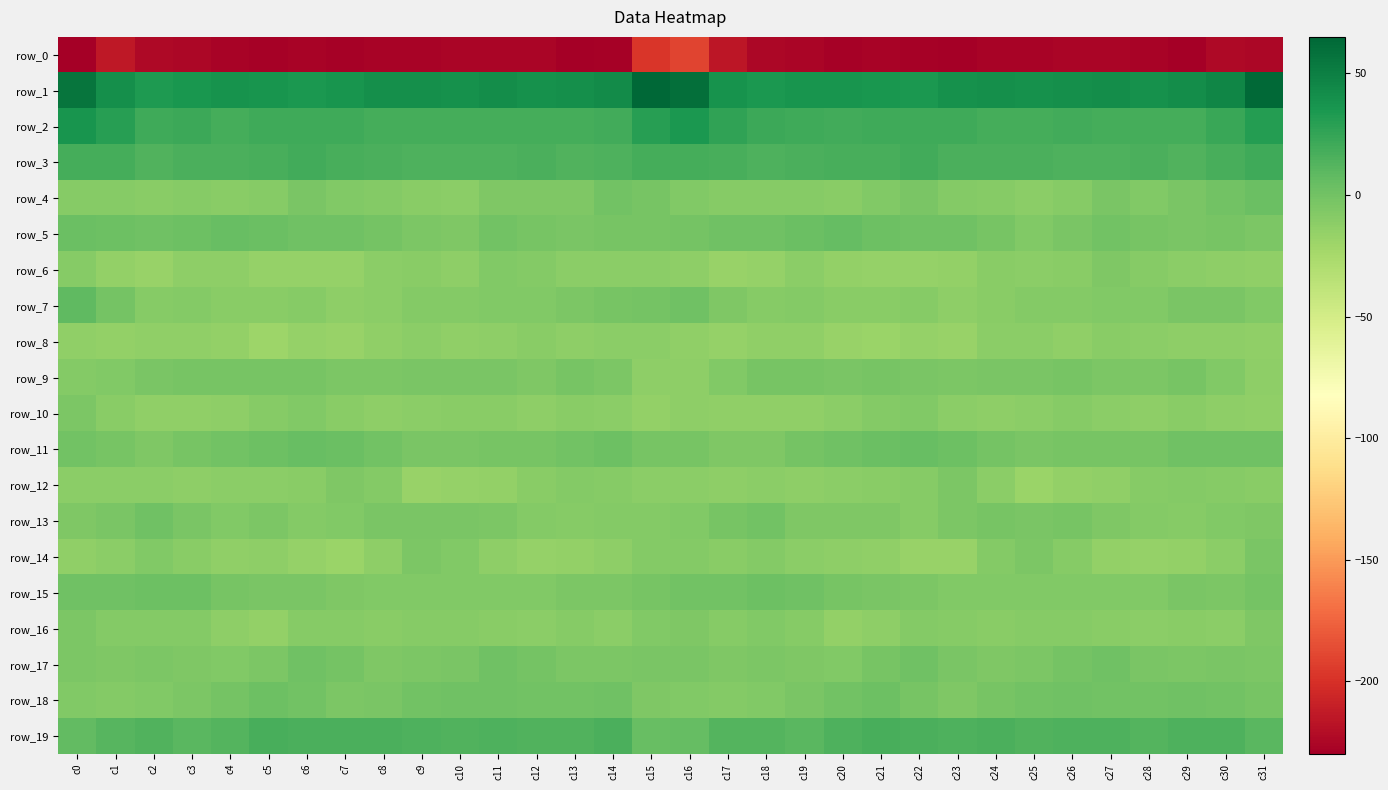

How many data points in row_16 are less than -9?

21